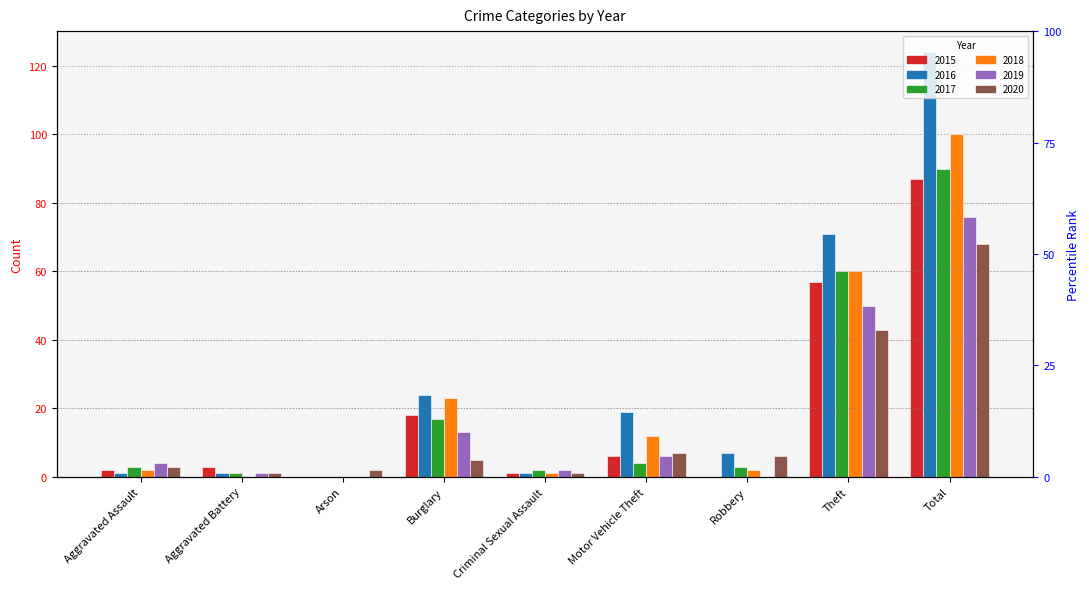

Which has a higher value, Arson or Burglary?

Burglary